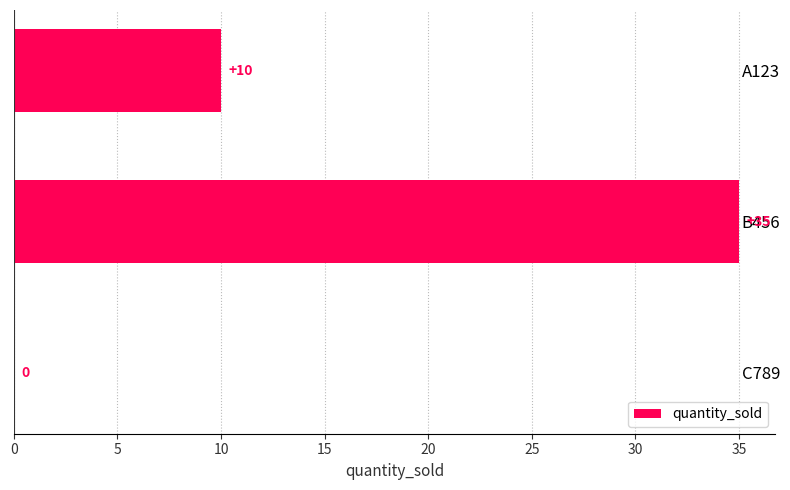

Between B456 and C789, which is larger?

B456